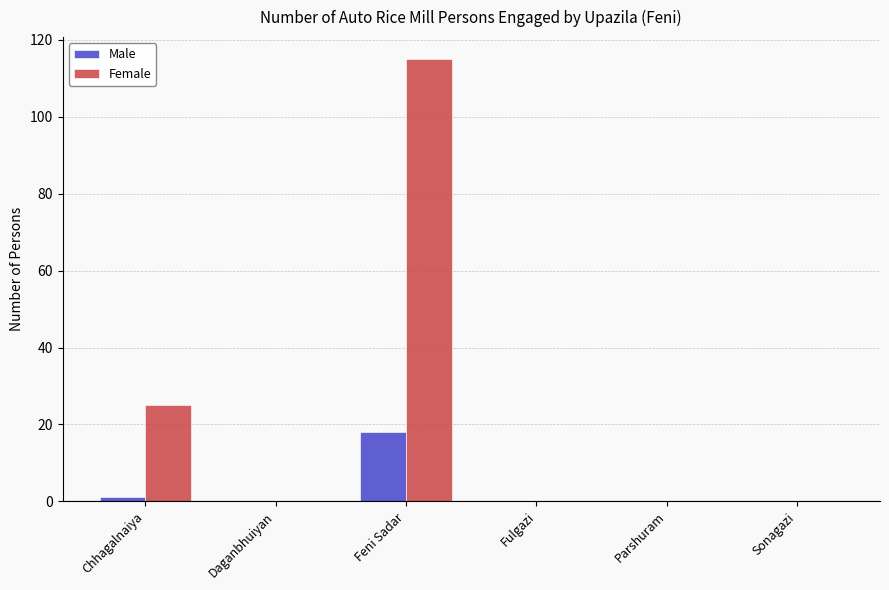

Which series has the largest total across all categories?

Female